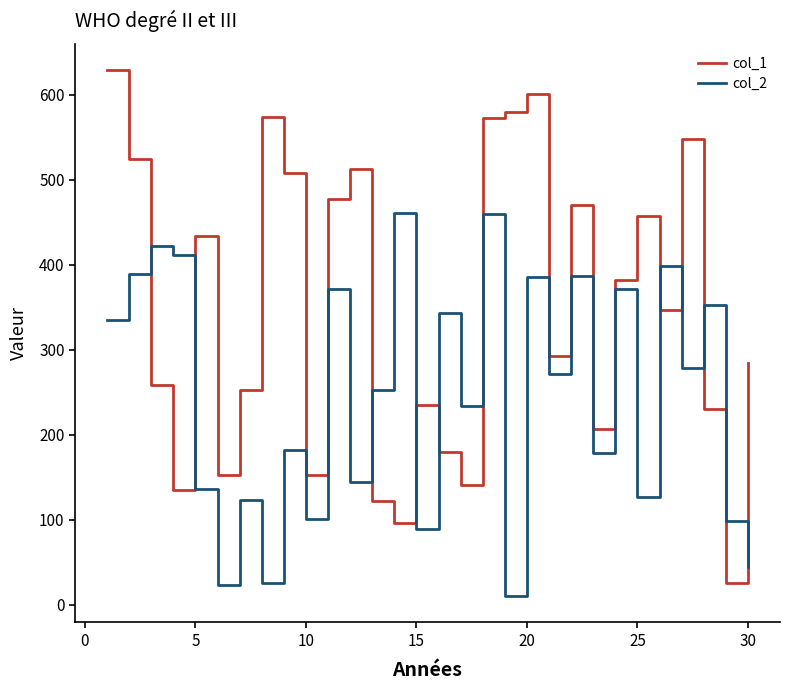

How many lines are shown in the chart?

2